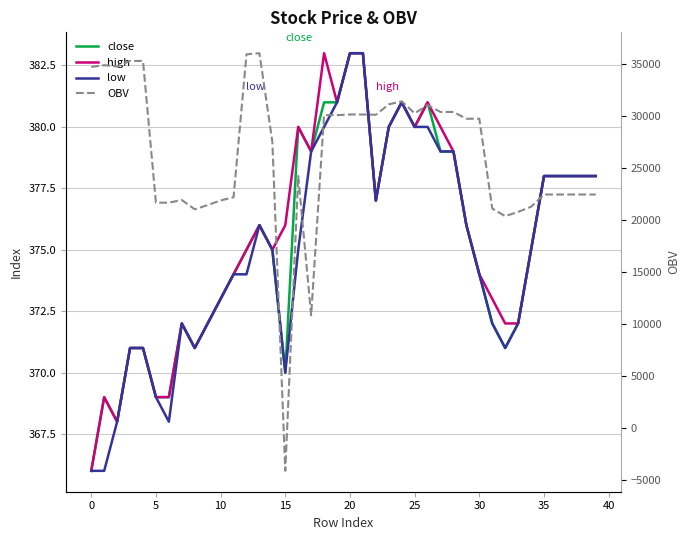

How many values in the low series exceed 375?

19